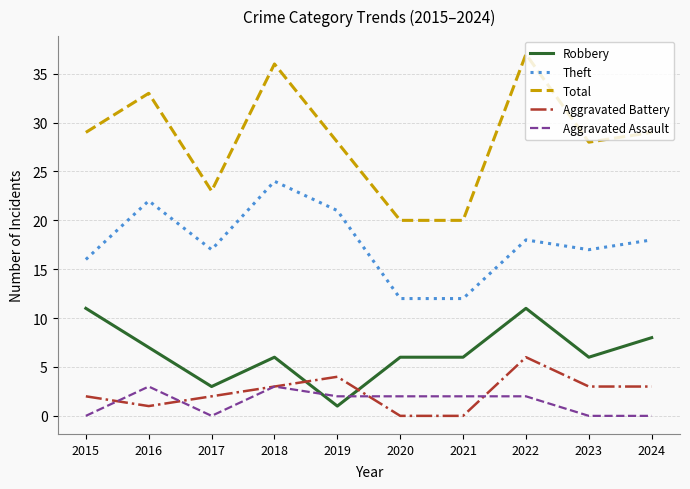

Reading left to right, transcribe all the data shown in this chart.

Robbery: 2015=11	2016=7	2017=3	2018=6	2019=1	2020=6	2021=6	2022=11	2023=6	2024=8
Theft: 2015=16	2016=22	2017=17	2018=24	2019=21	2020=12	2021=12	2022=18	2023=17	2024=18
Total: 2015=29	2016=33	2017=23	2018=36	2019=28	2020=20	2021=20	2022=37	2023=28	2024=29
Aggravated Battery: 2015=2	2016=1	2017=2	2018=3	2019=4	2020=0	2021=0	2022=6	2023=3	2024=3
Aggravated Assault: 2015=0	2016=3	2017=0	2018=3	2019=2	2020=2	2021=2	2022=2	2023=0	2024=0